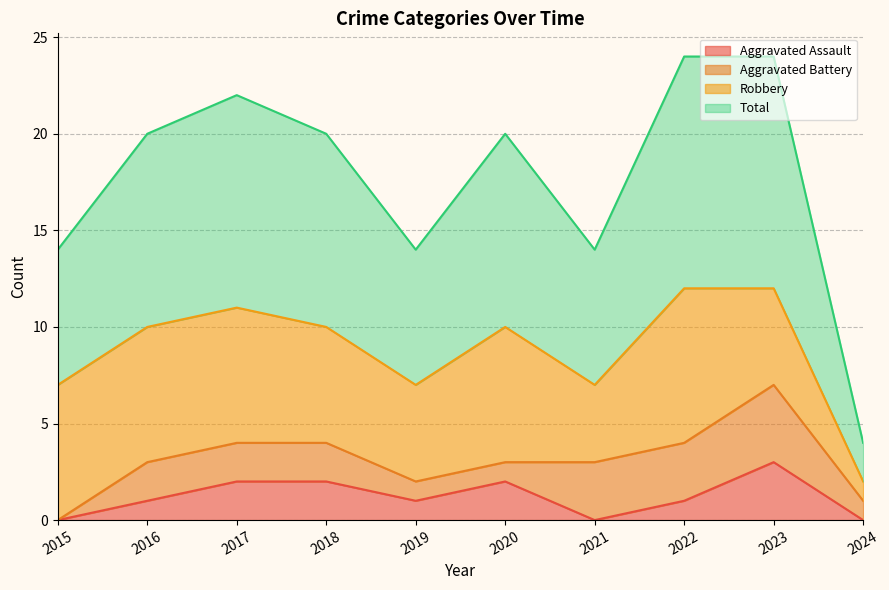

How many data points in Aggravated Assault are less than 1?

3